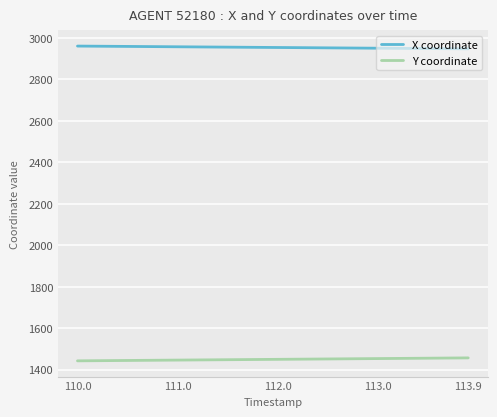

List the series in order of their peak value, highest first.

X coordinate, Y coordinate